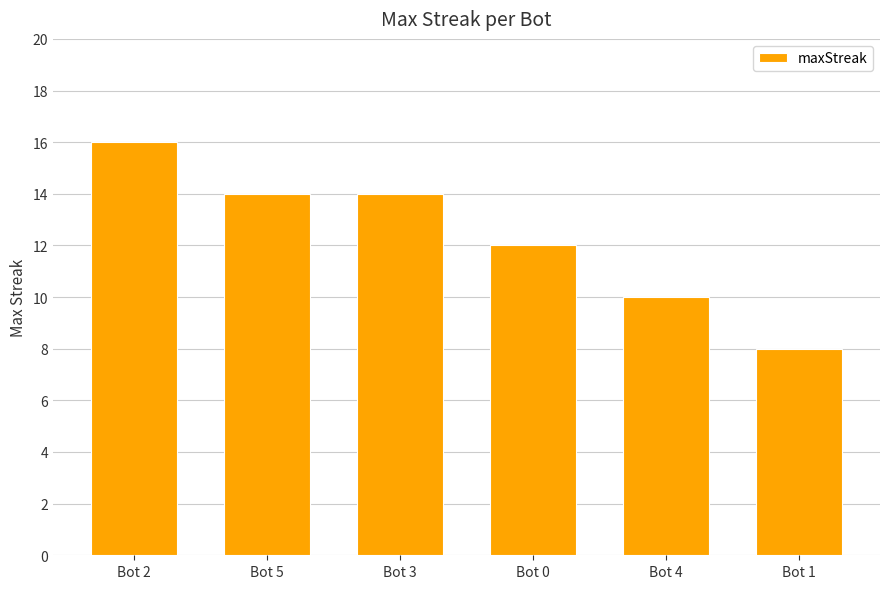

At which category does the chart reach its minimum across all series?

Bot 1